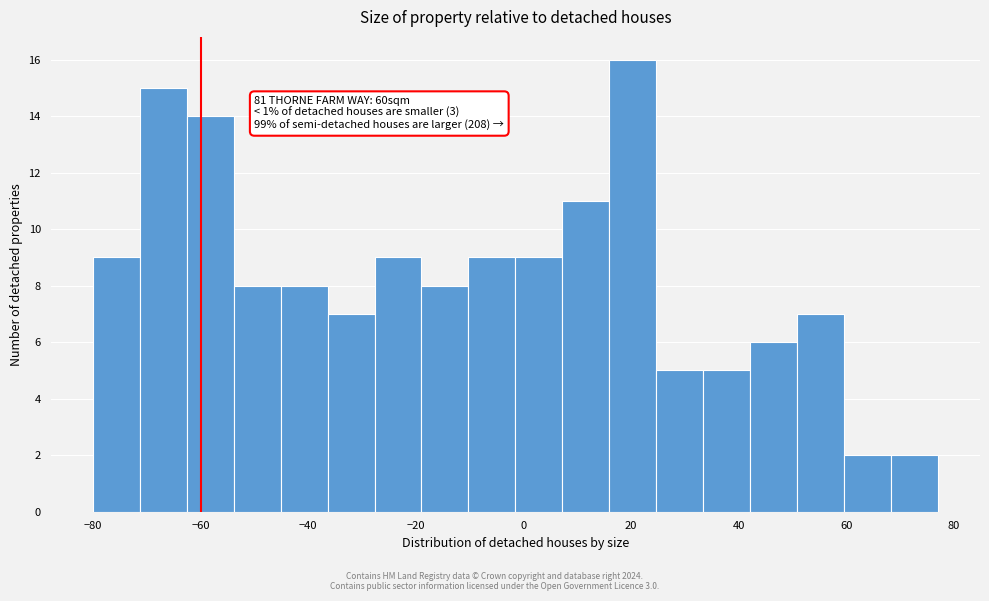

Over which range of the x-axis is the bar tallest?

16 to 24